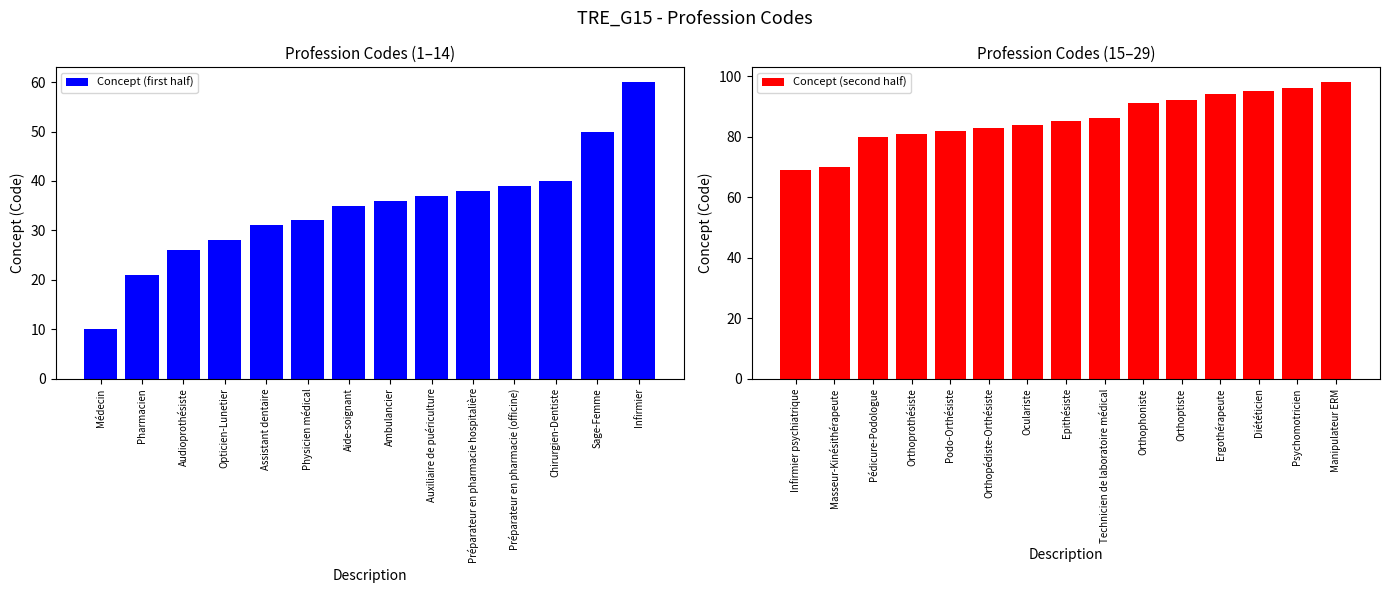

What is the difference between the maximum and second lowest values?

77